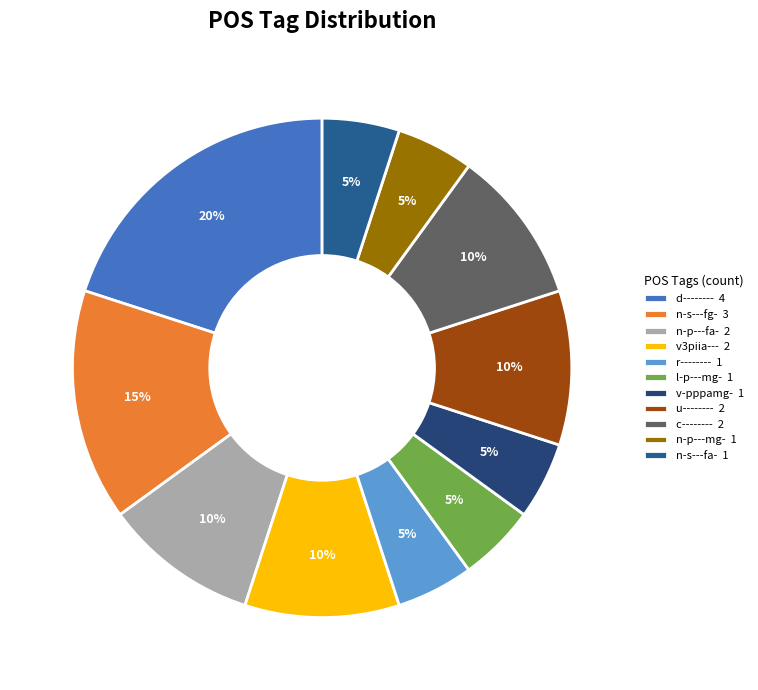

Between v3piia--- and n-p---fa-, which is larger?

v3piia---